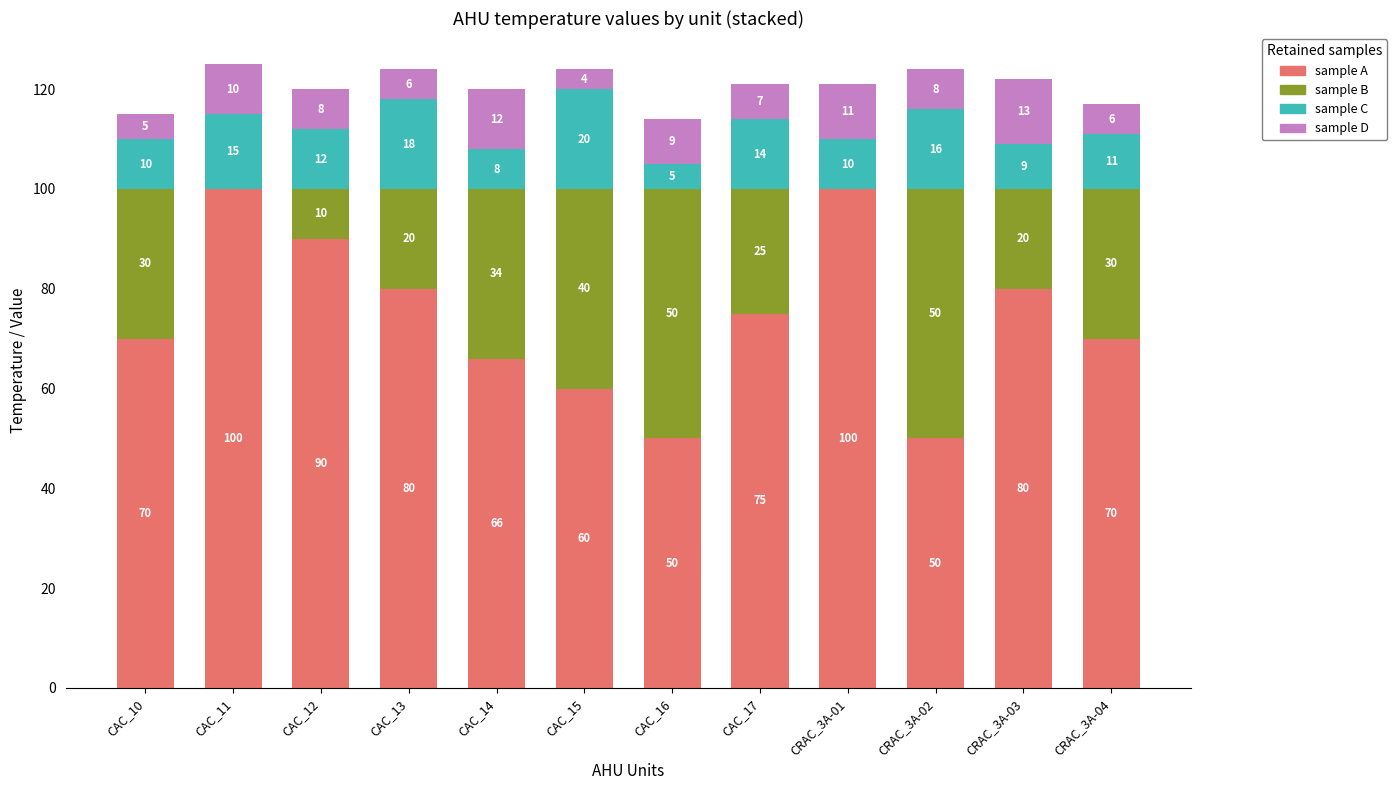

How many data points does each series have?

12